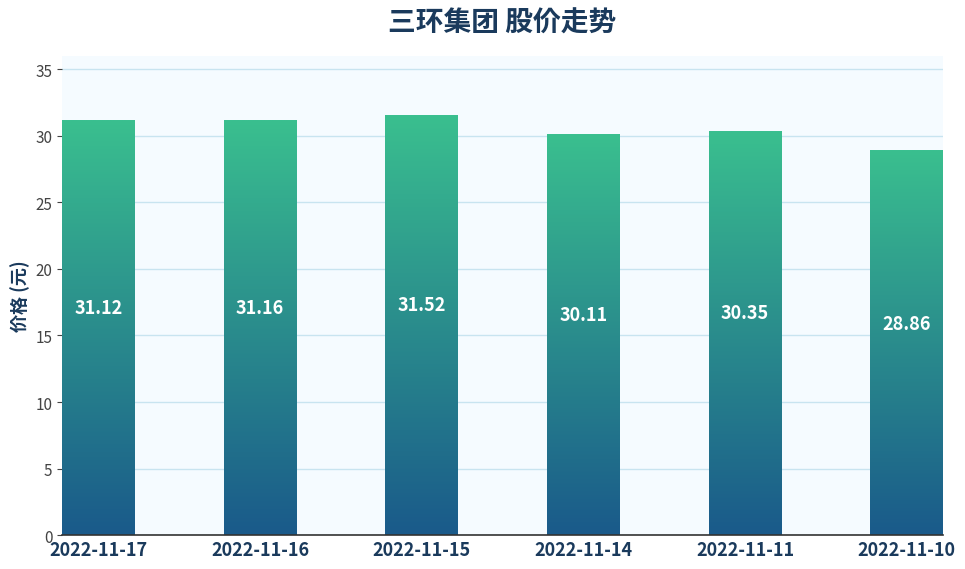

Reading left to right, what are all the values shown in this chart?

2022-11-17=31.1	2022-11-16=31.2	2022-11-15=31.5	2022-11-14=30.1	2022-11-11=30.4	2022-11-10=28.9